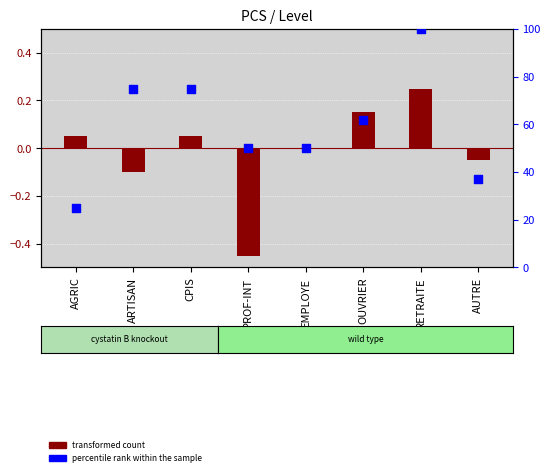

Which series contains the highest Y value?

percentile rank within the sample